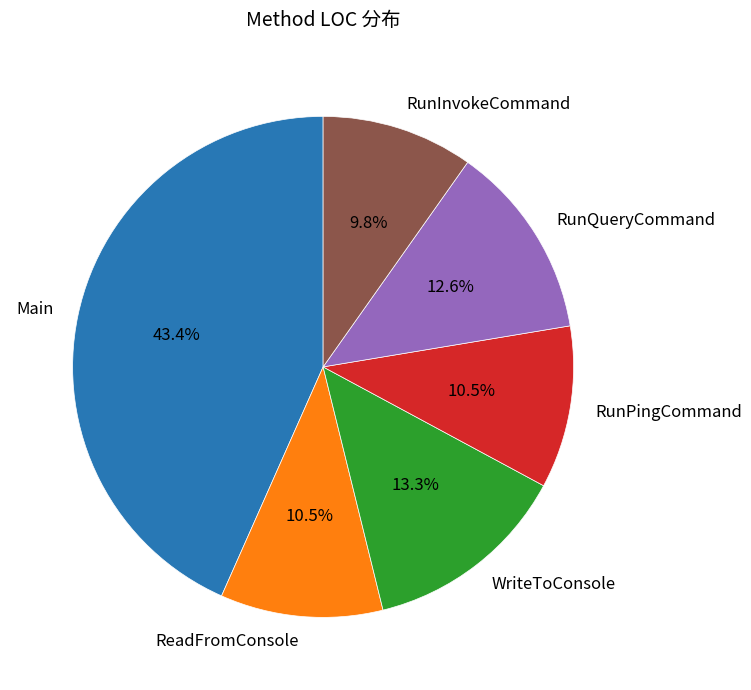

Combined, what portion of the pie is RunQueryCommand and WriteToConsole?

25.9%